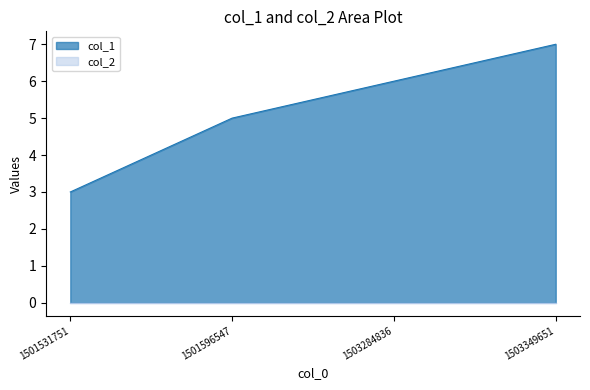

What is the value of the 2nd point from the left?

5